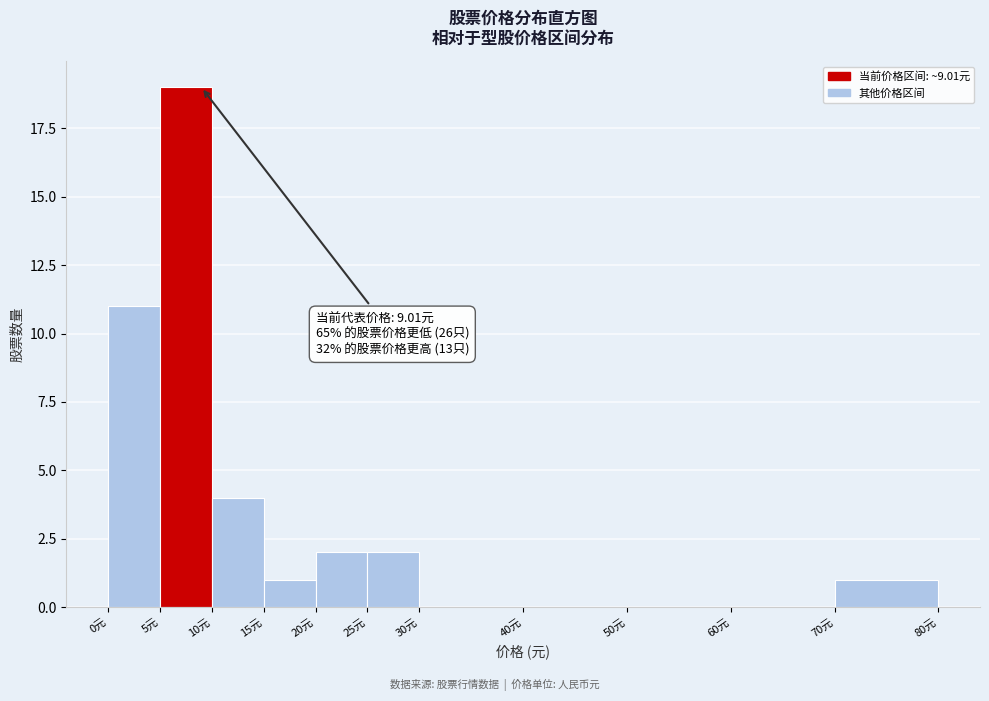

Which range on the x-axis has the tallest bar?

5 to 10